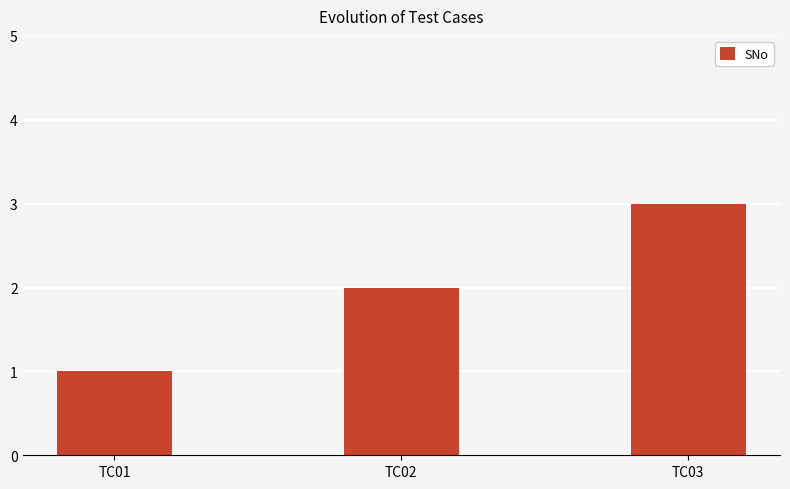

Approximately how many times larger is the value at TC03 compared to TC02?

1.5